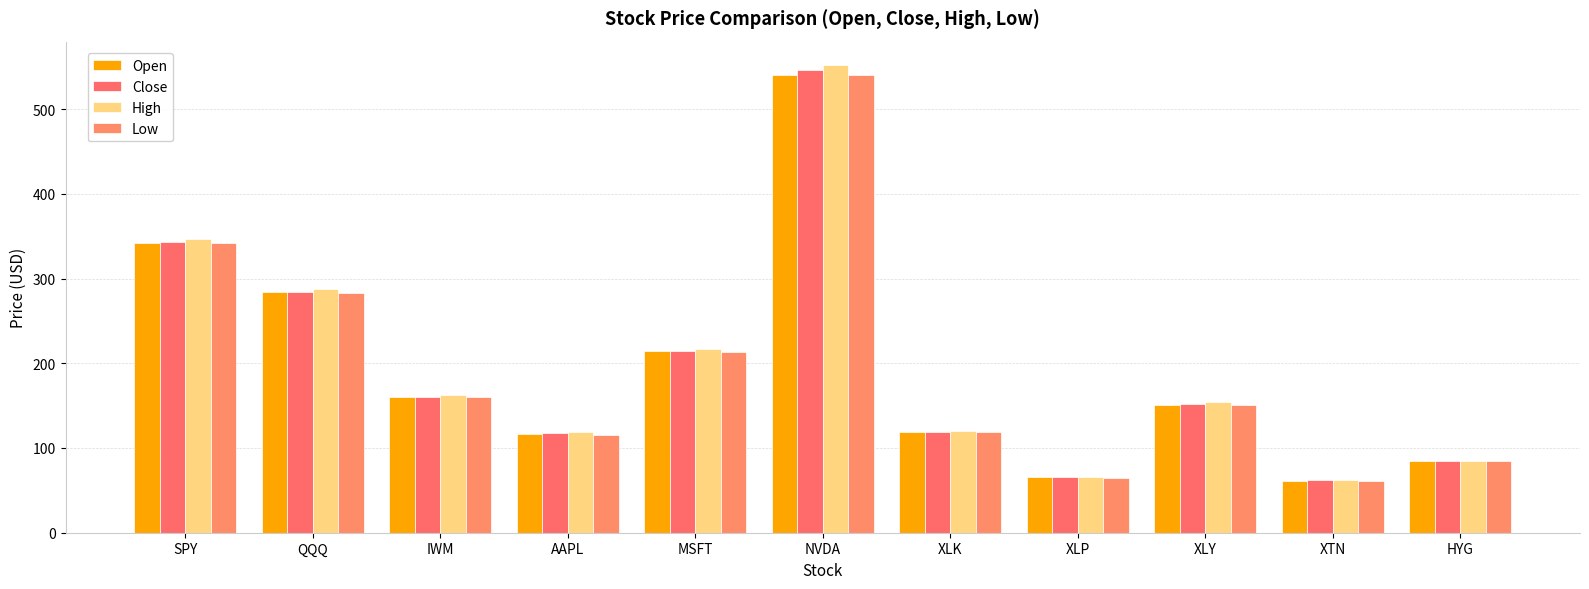

List the labels in order of Low value, smallest first.

XTN, XLP, HYG, AAPL, XLK, XLY, IWM, MSFT, QQQ, SPY, NVDA